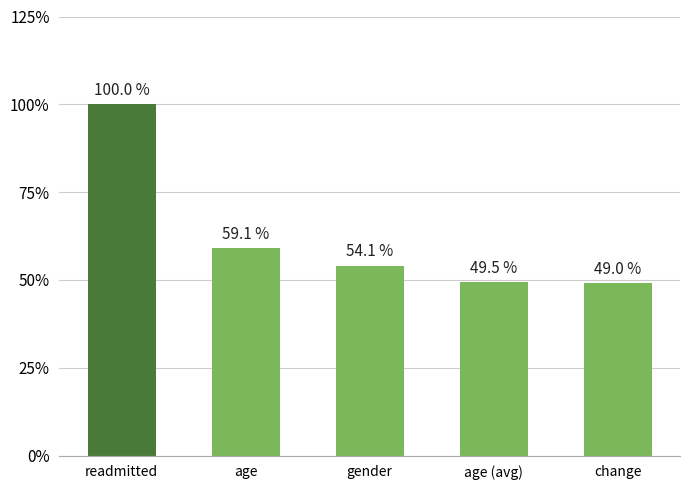

Reading left to right, list all the values displayed in this chart.

readmitted=1.0	age=0.6	gender=0.5	age (avg)=0.5	change=0.5